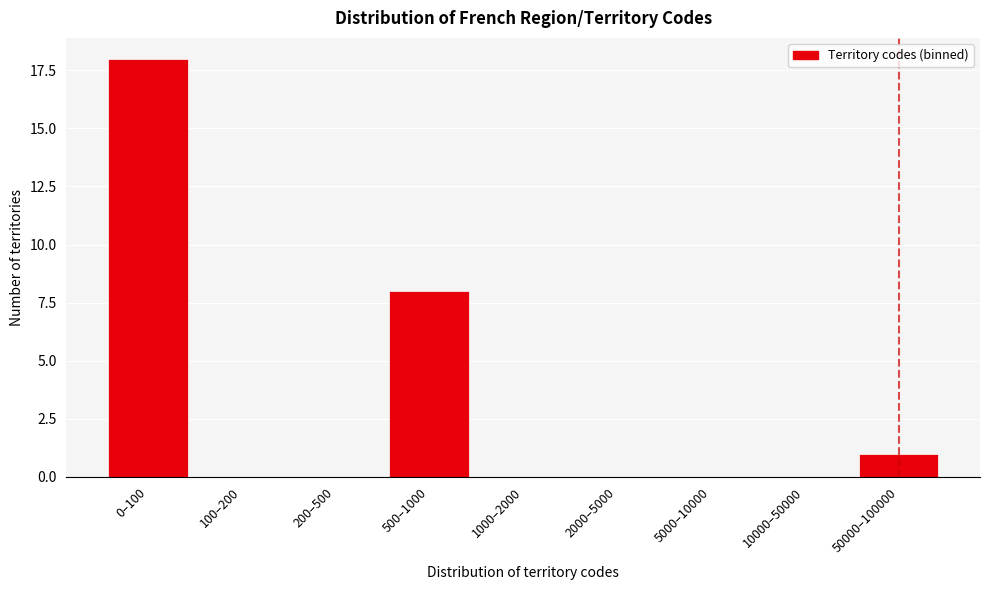

Reading left to right, what are all the values shown in this chart?

0–100=18	100–200=0	200–500=0	500–1000=8	1000–2000=0	2000–5000=0	5000–10000=0	10000–50000=0	50000–100000=1